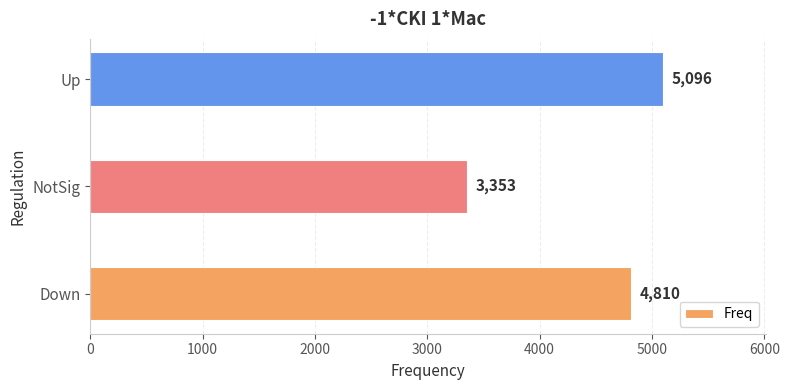

How many distinct data groups are displayed?

1